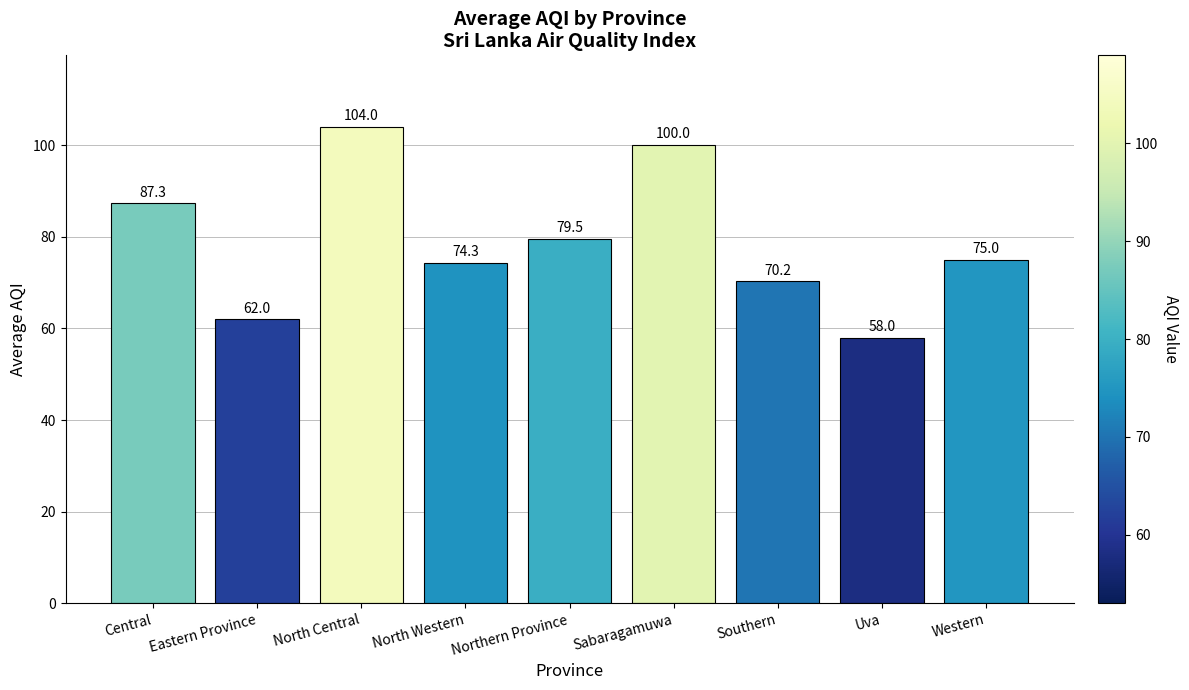

What is the change in value from North Central to Uva?

-46.0